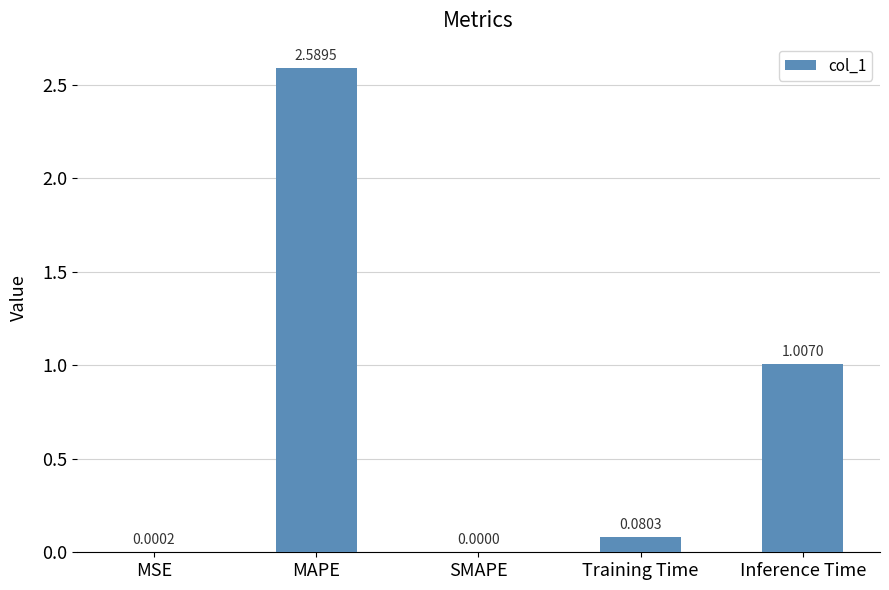

Between Training Time and MAPE, which is larger?

MAPE